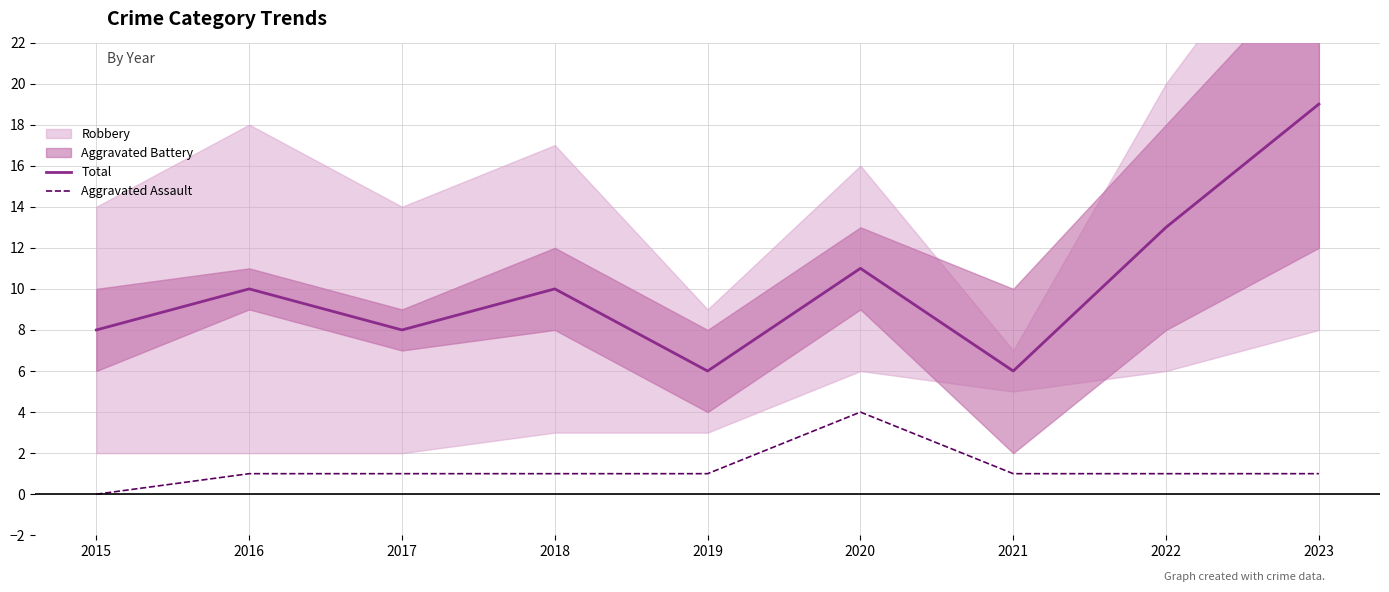

List the labels in order of Aggravated Assault value, largest first.

2020, 2016, 2017, 2018, 2019, 2021, 2022, 2023, 2015